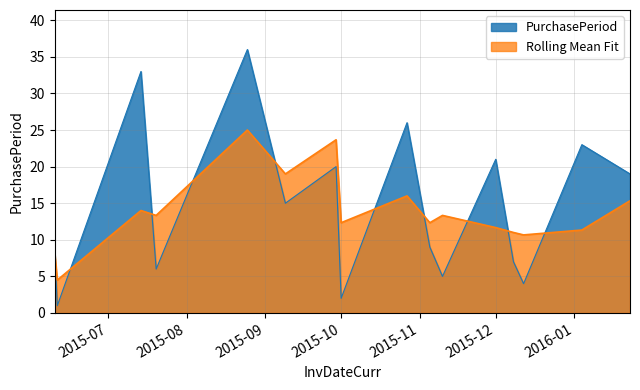

What is the ratio of the value at 2015-11-10 to the value at 2015-07-14?

0.2